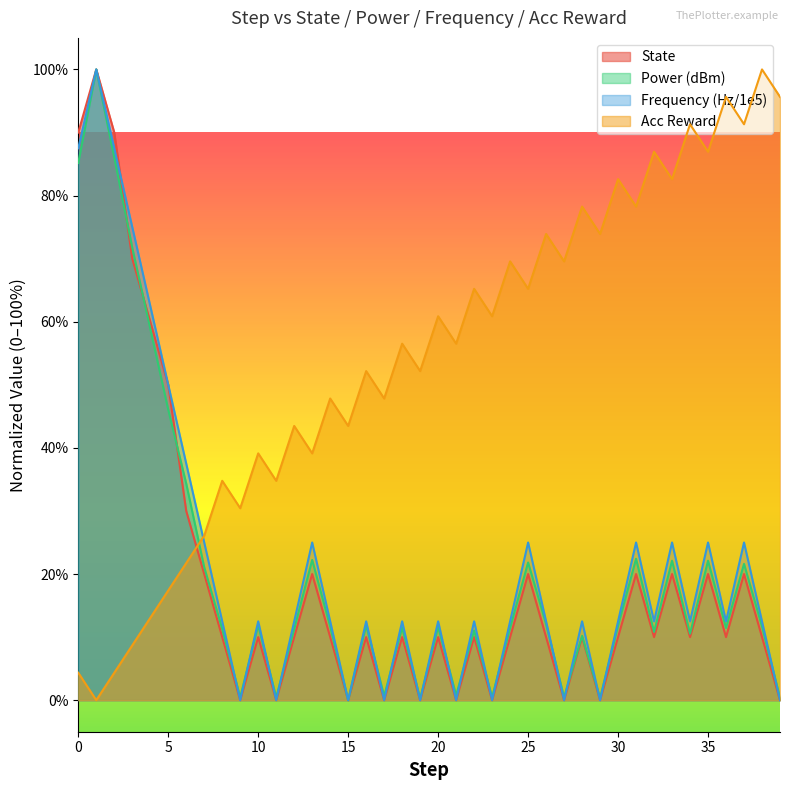

The value of frequency at 25 is 33.6. True or false?

False